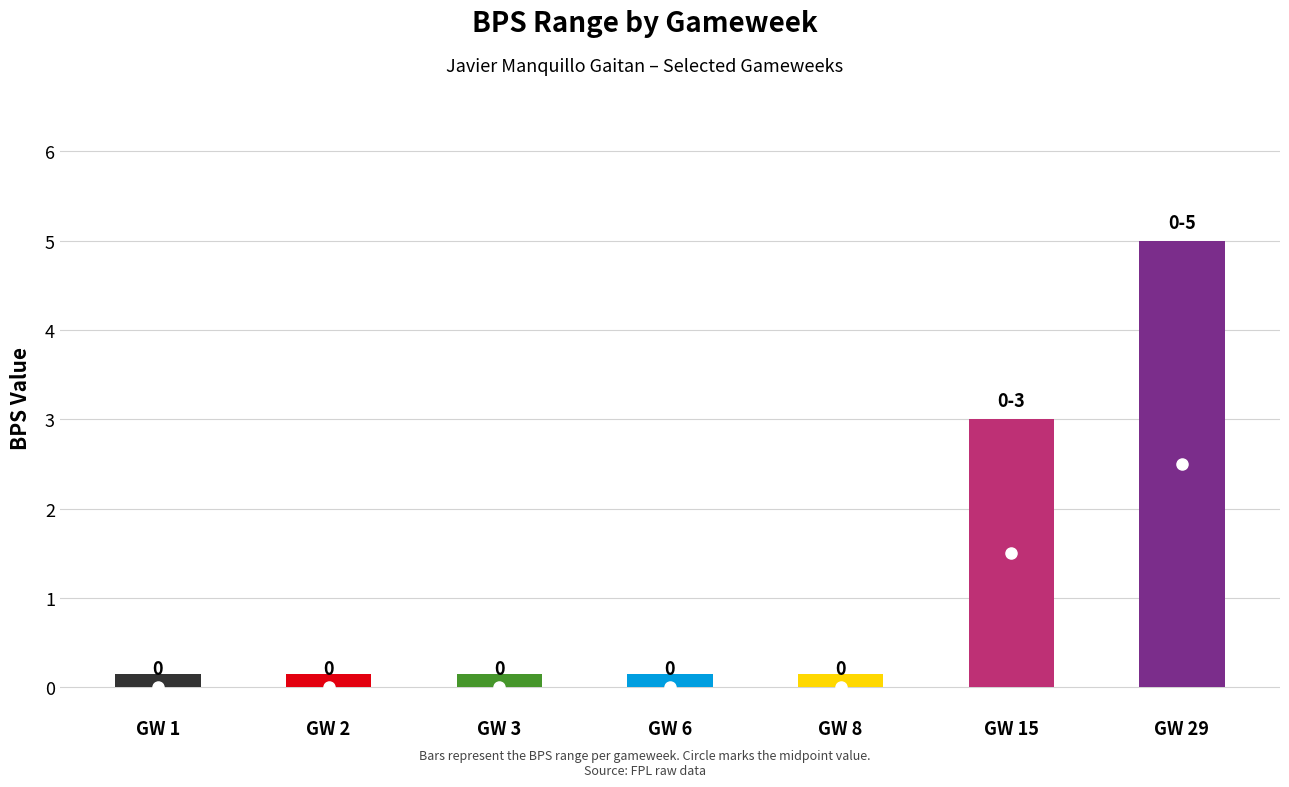

Which series has the widest spread of values?

bps